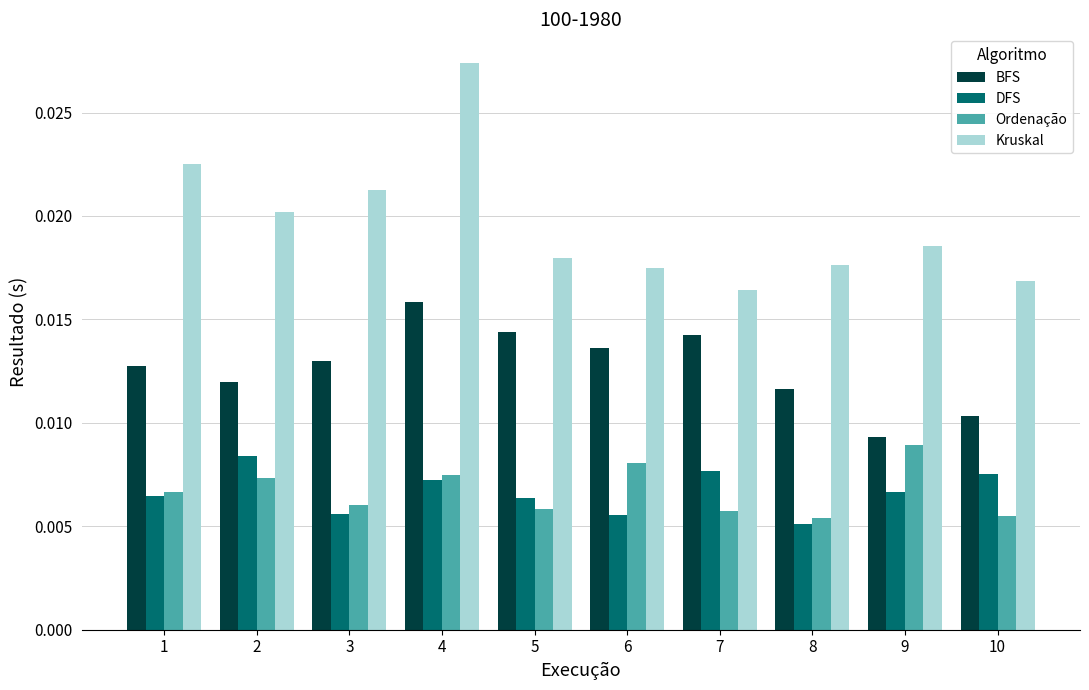

Rank the series at 10 from lowest to highest value.

Ordenação, DFS, BFS, Kruskal